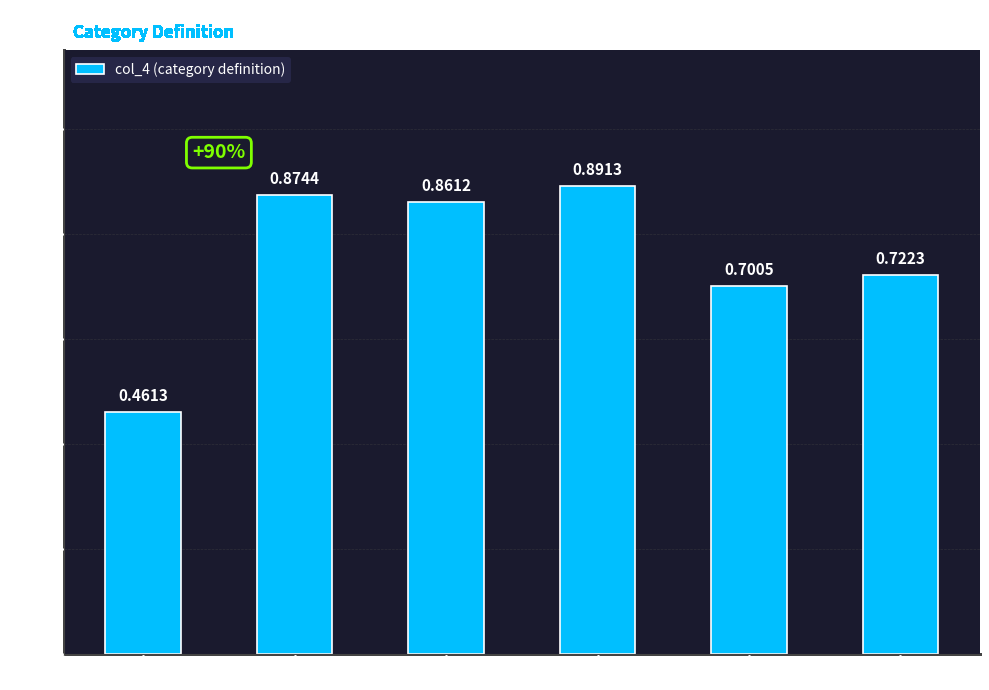

What is the change in value from 0+ to a2?

+0.4